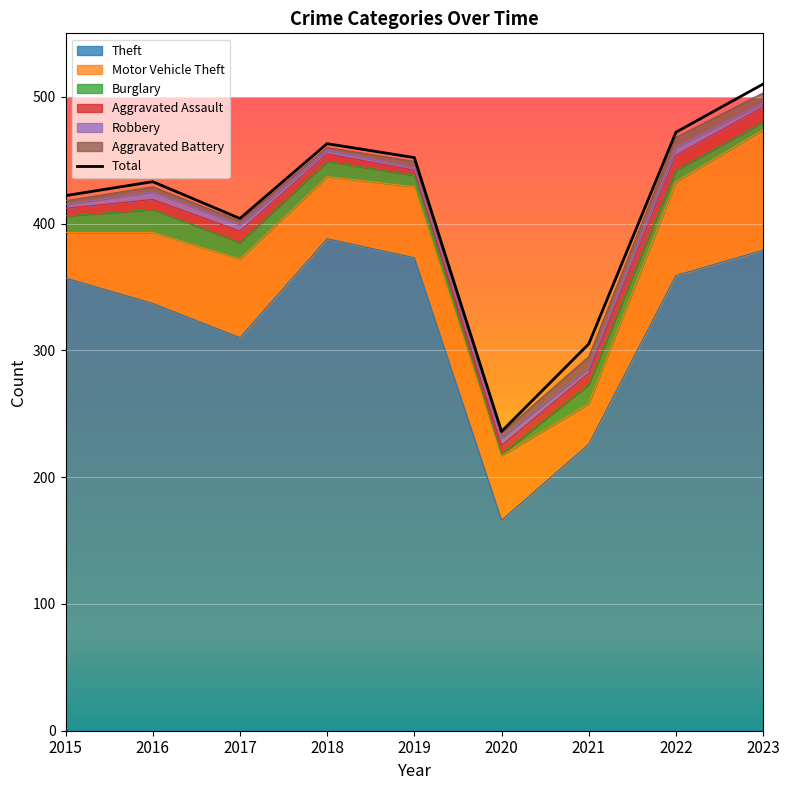

What is the sum of all Theft values?

2895